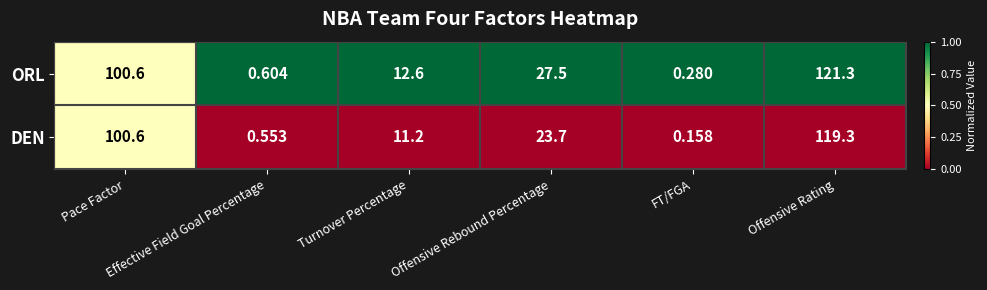

Which series has the widest spread of values?

ORL